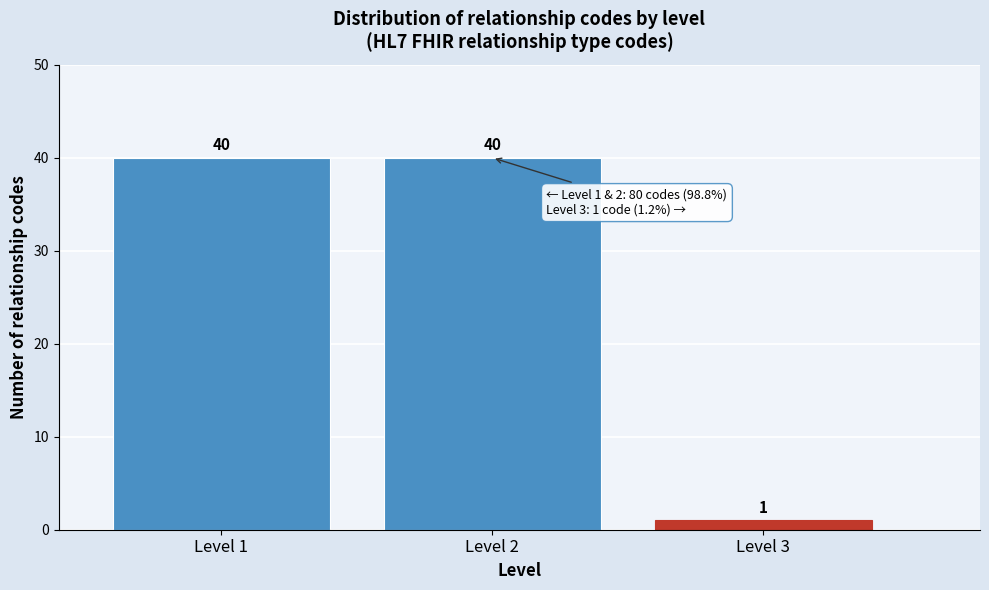

Reading left to right, what are all the values shown in this chart?

Level 1=40	Level 2=40	Level 3=1